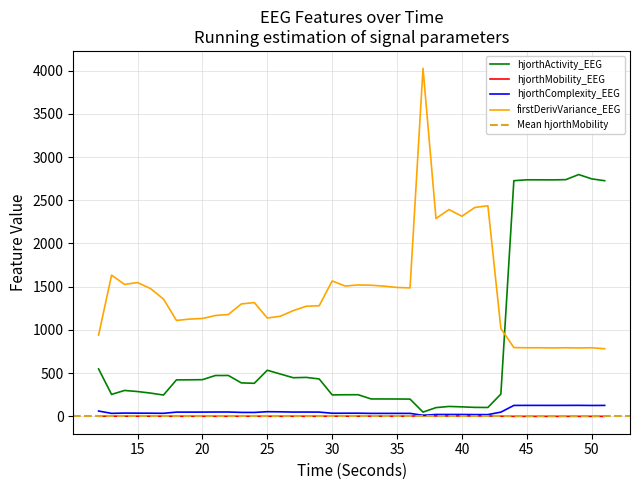

True or false: hjorthMobility_EEG has a value of 4.0 at 32.

False